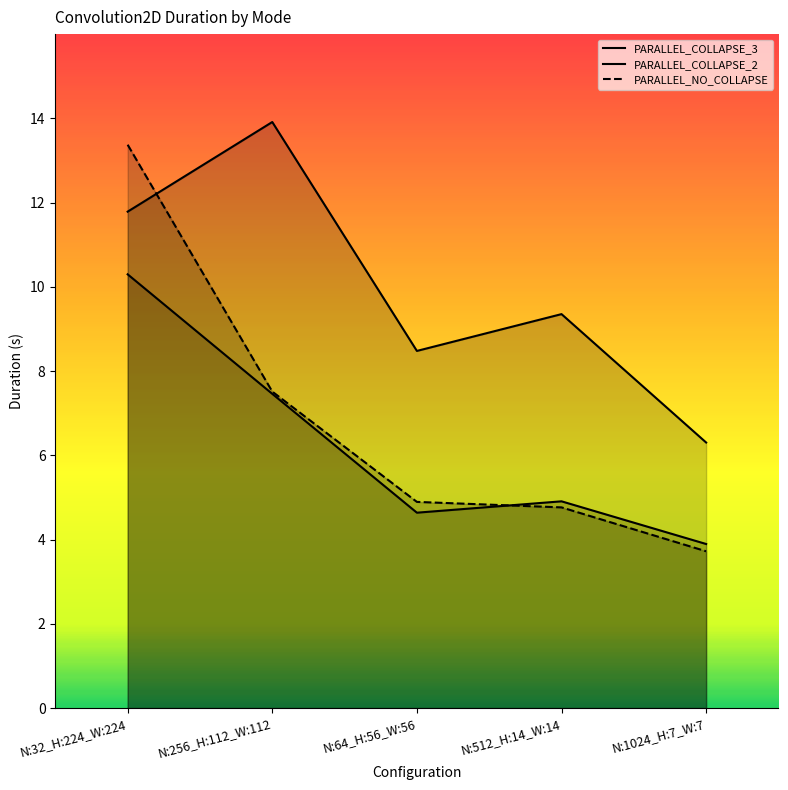

What is the sum of all PARALLEL_NO_COLLAPSE values?

34.3